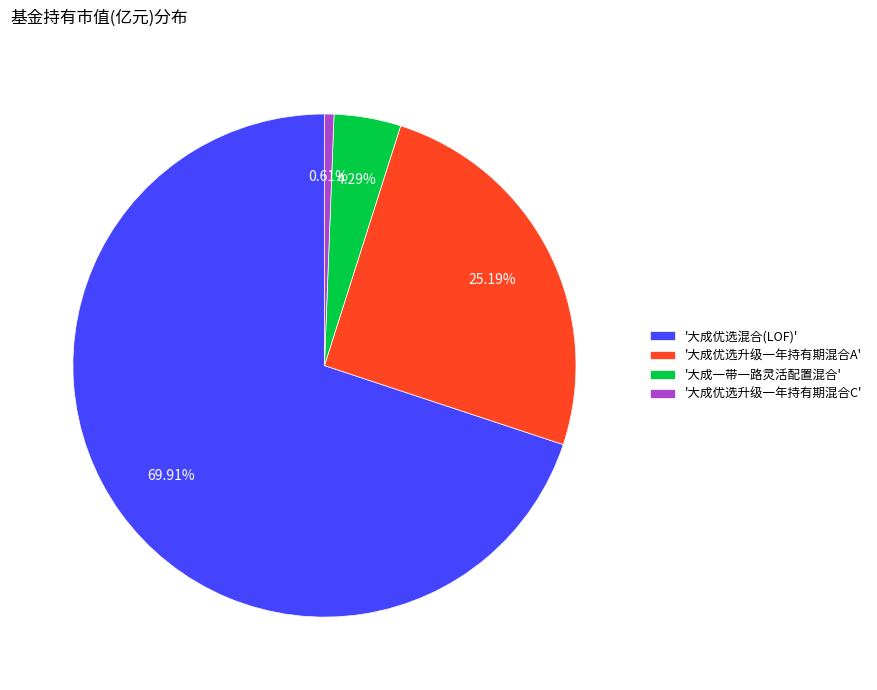

Which slice represents more than half of the pie?

'大成优选混合(LOF)'